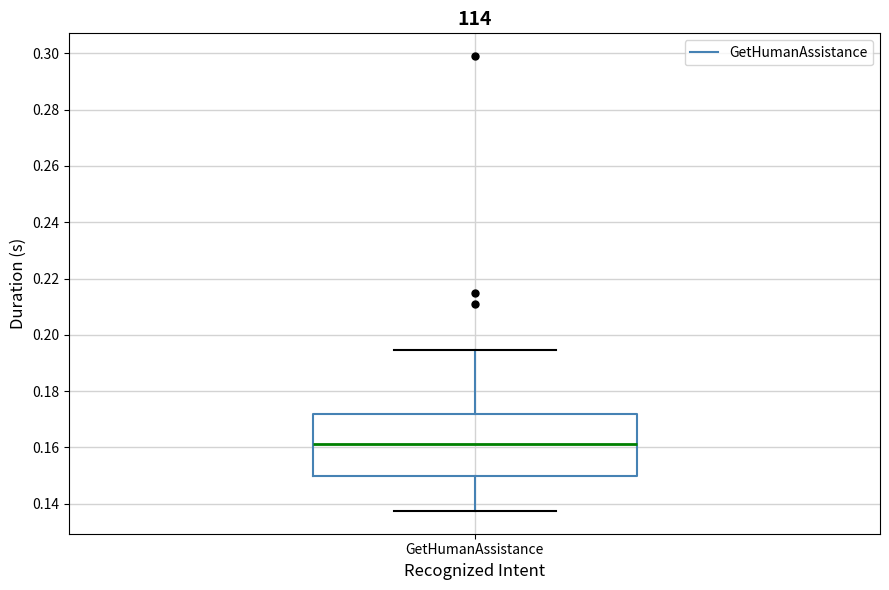

Read this box plot against the y-axis: the position of the median line, the range covered by the box, and the ends of both whiskers. The values are not printed on the chart, so give them approximately, as read against the axis.

median 0.162, box 0.150 to 0.172, whiskers 0.138 to 0.194